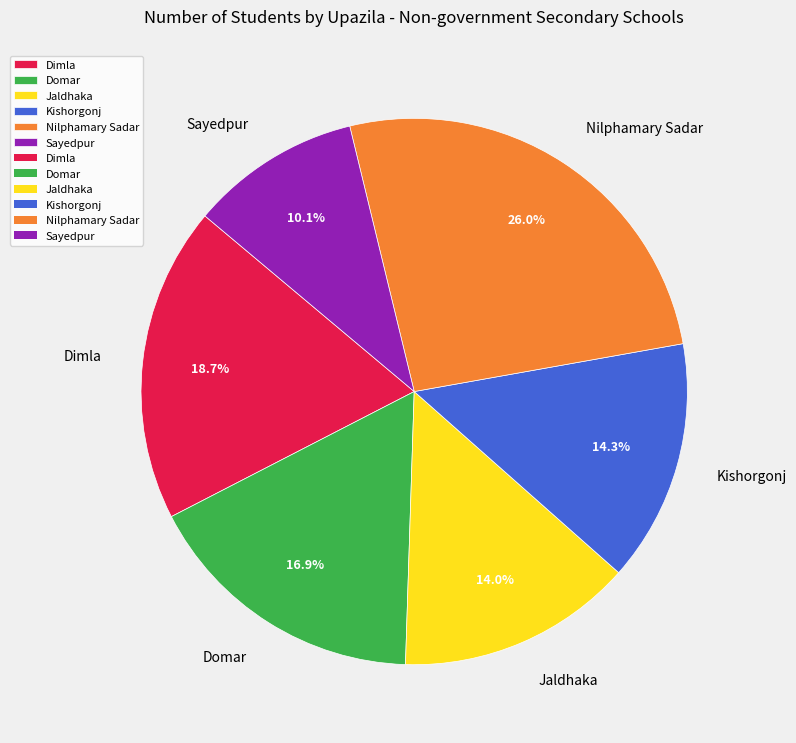

Is Jaldhaka the majority of the pie?

No